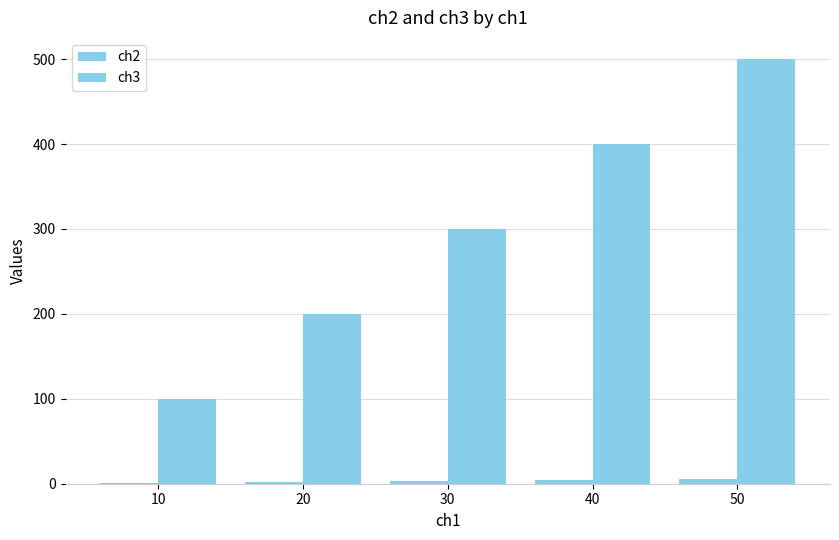

Rank the series at 10 from lowest to highest value.

ch2, ch3